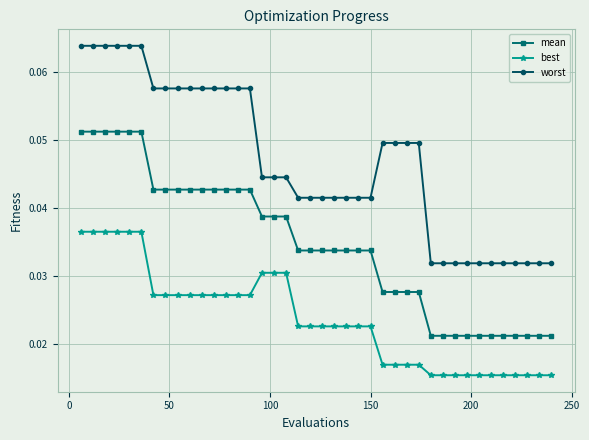

Which series has the largest range (max minus min)?

worst